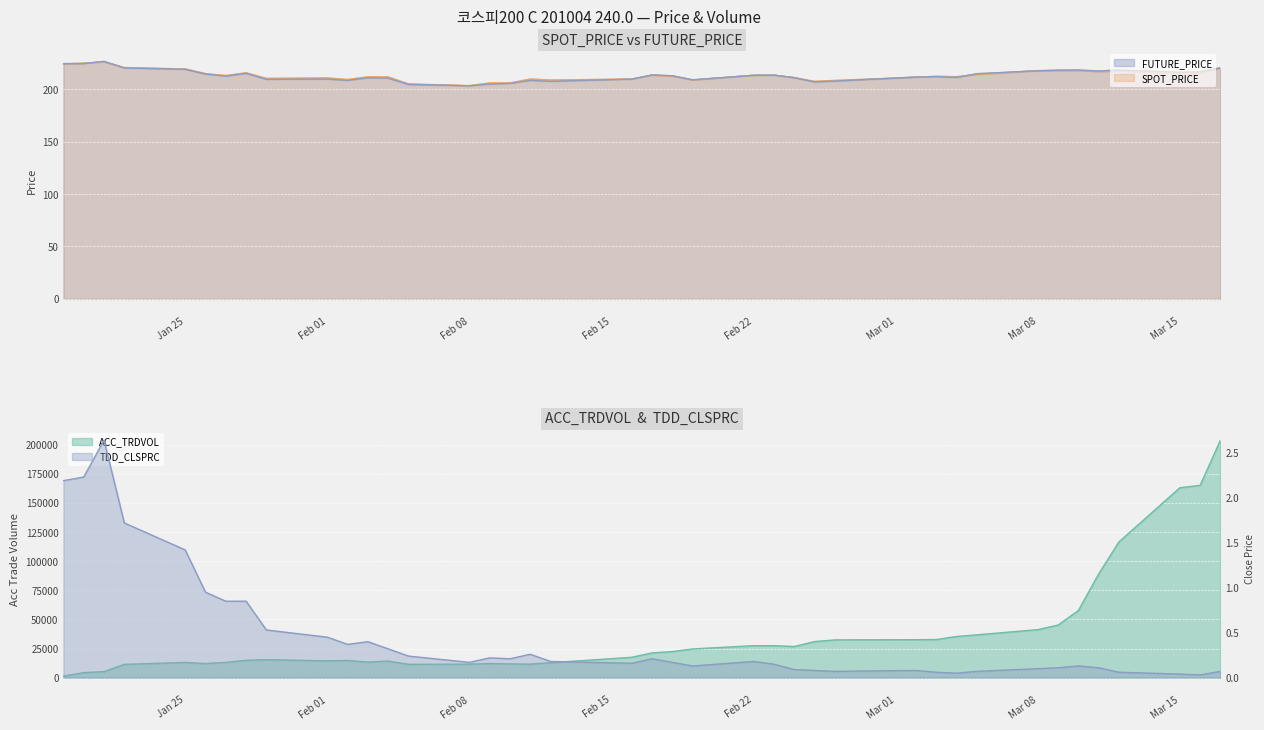

What is the average value of the FUTURE_PRICE series?

213.3